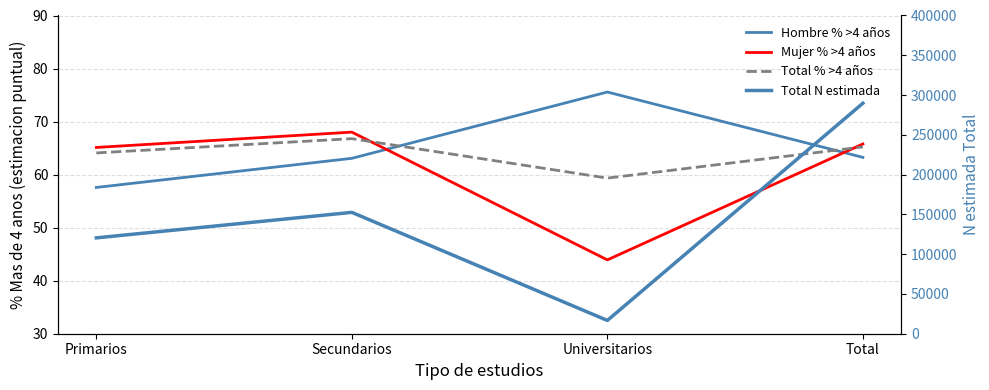

At which label does Mujer % >4 años reach its minimum?

Universitarios